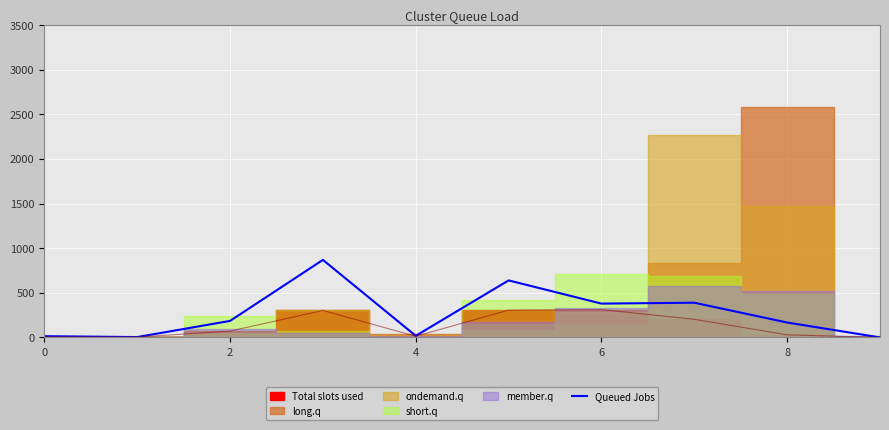

What is the difference between the second highest and second lowest values?

635